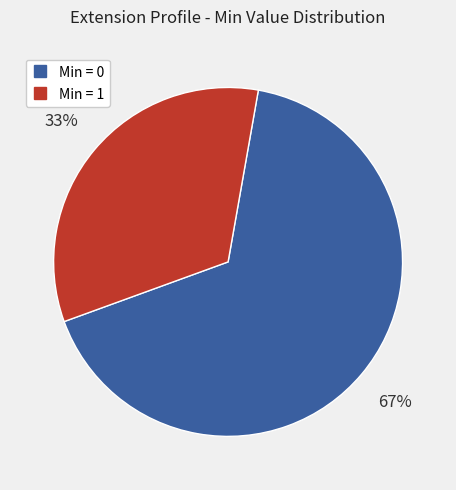

Is there a majority slice in this chart?

Yes